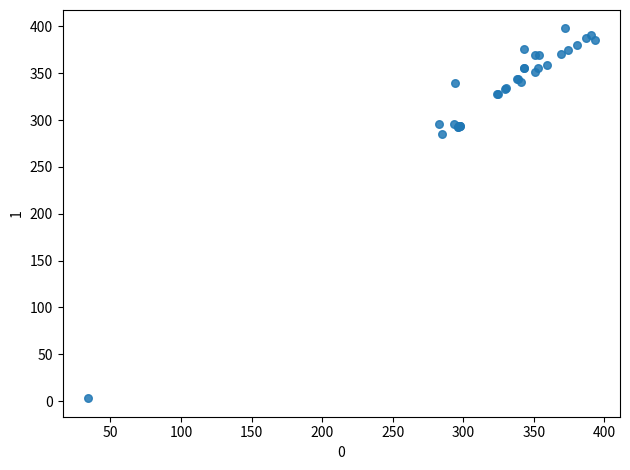

What Y value in the scatter plot is closest to 200?

285.0